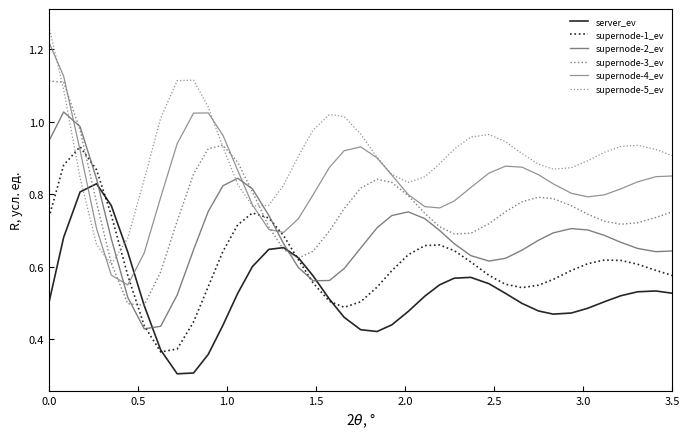

List the series in order of their overall mean, lowest first.

server_ev, supernode-1_ev, supernode-2_ev, supernode-3_ev, supernode-4_ev, supernode-5_ev